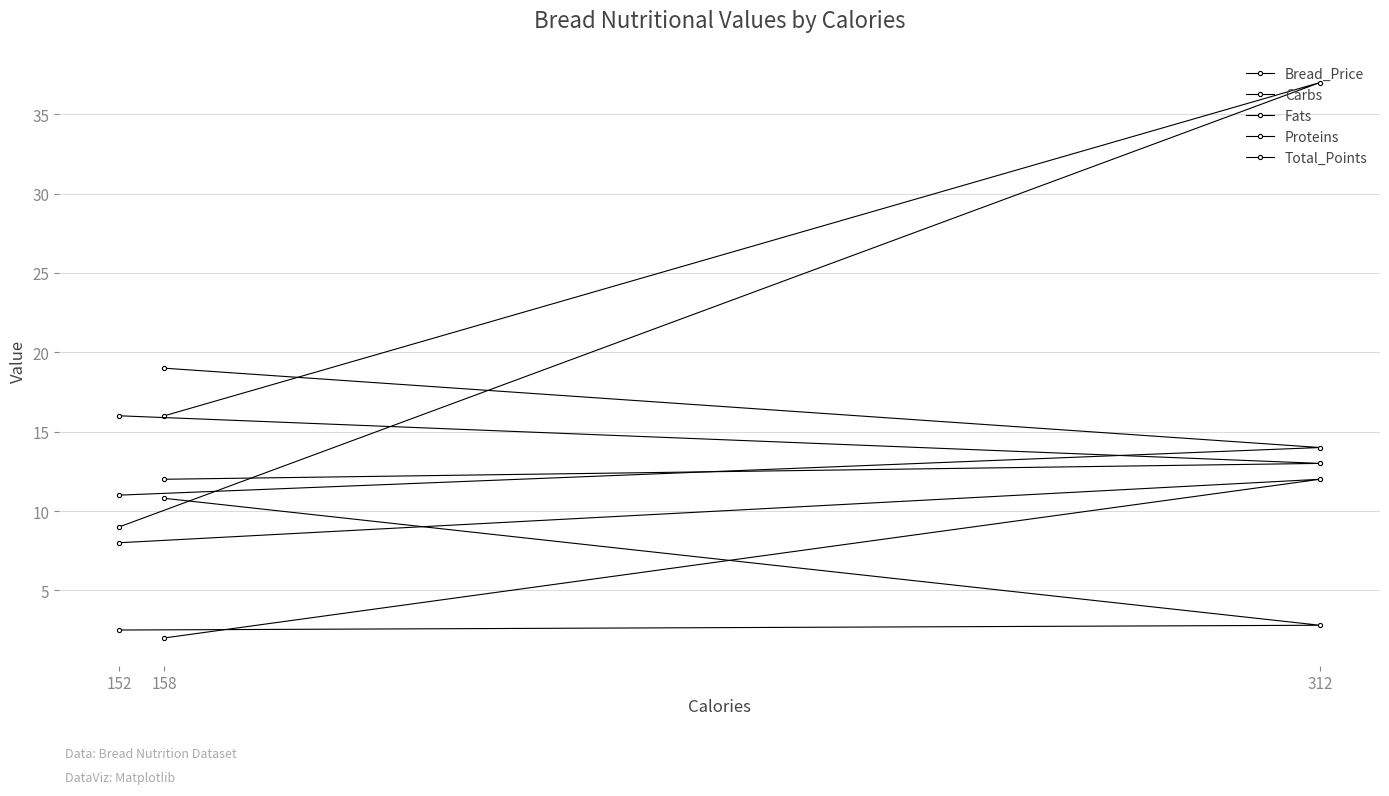

What is the maximum value shown in the chart?

37.0